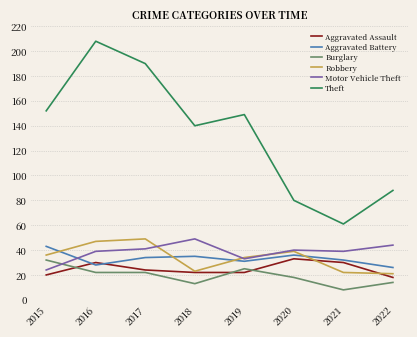

Where is the first local minimum for Motor Vehicle Theft?

2019